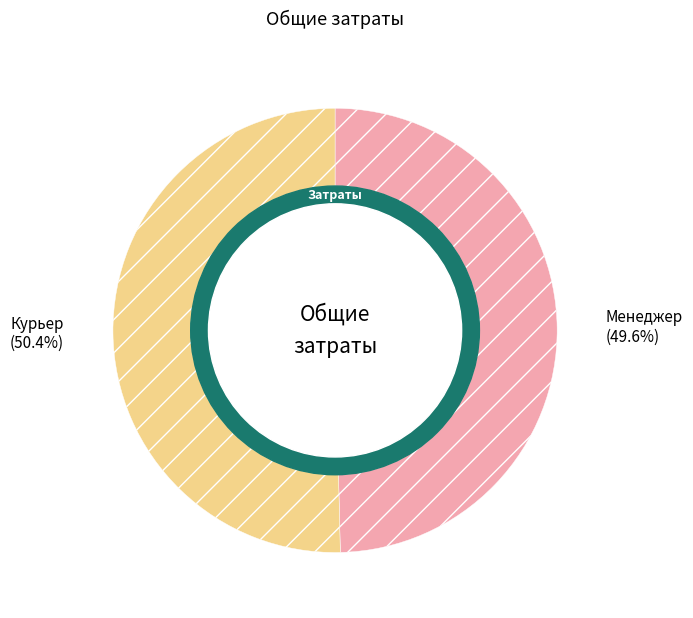

To the nearest percent, what is the difference between the largest and smallest slice percentages?

1%